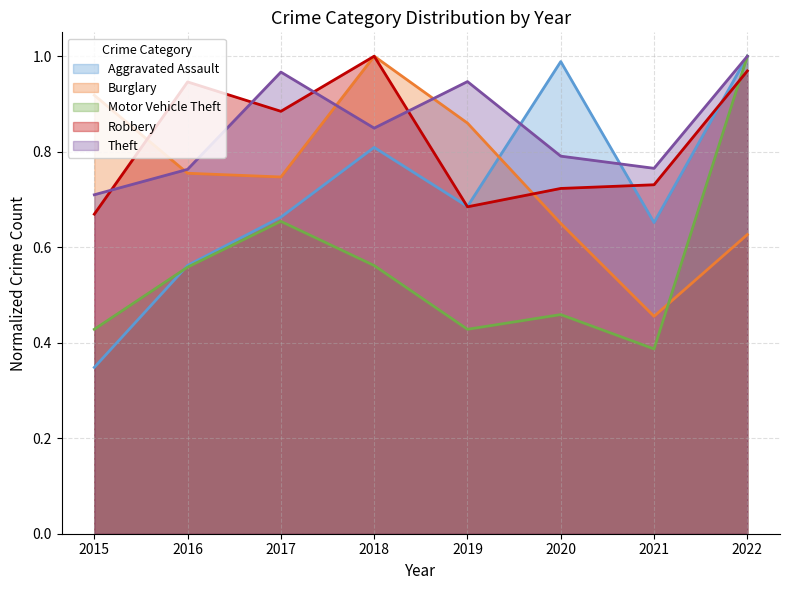

Does the chart have visible grid lines?

Yes